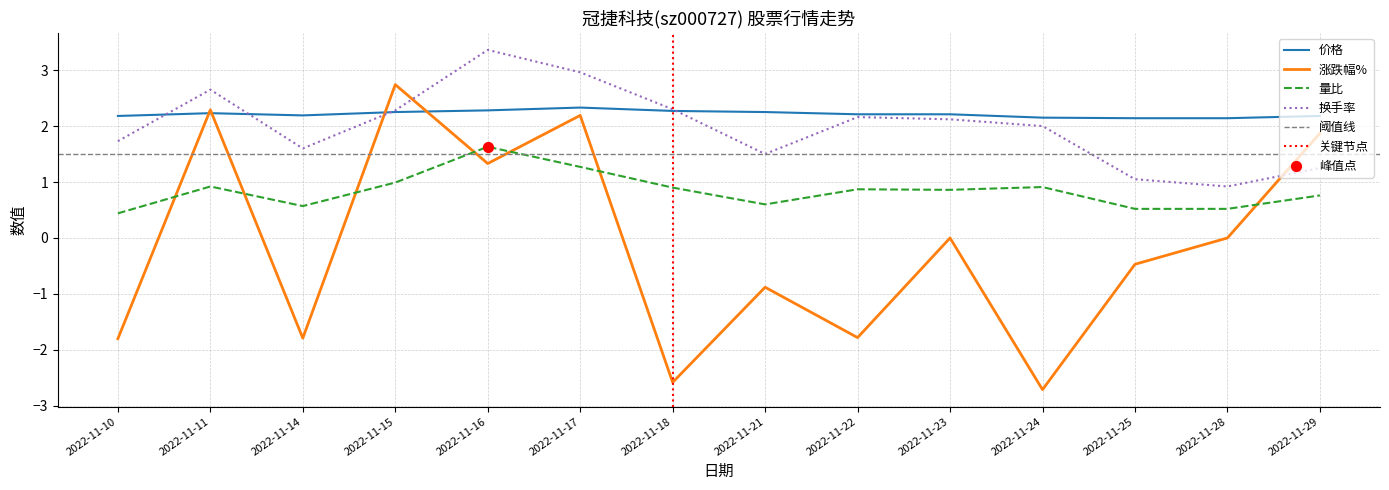

What is the total value across all series at 2022-11-18?

2.9